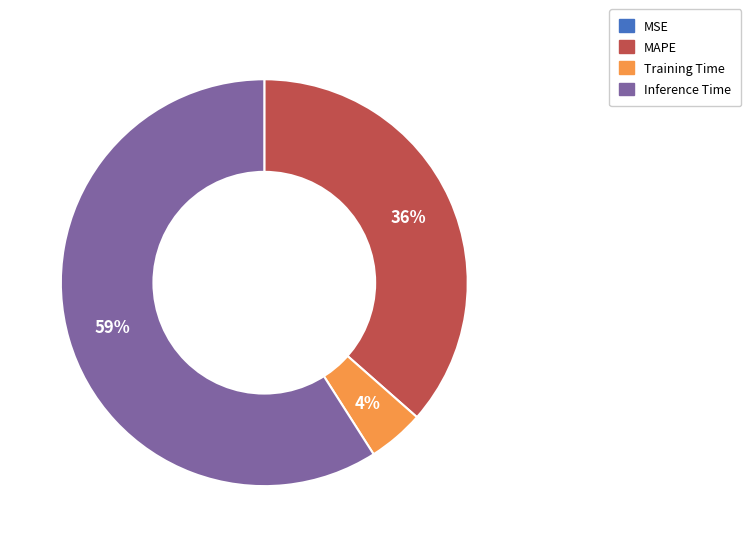

To the nearest percent, what is the average slice percentage?

25%